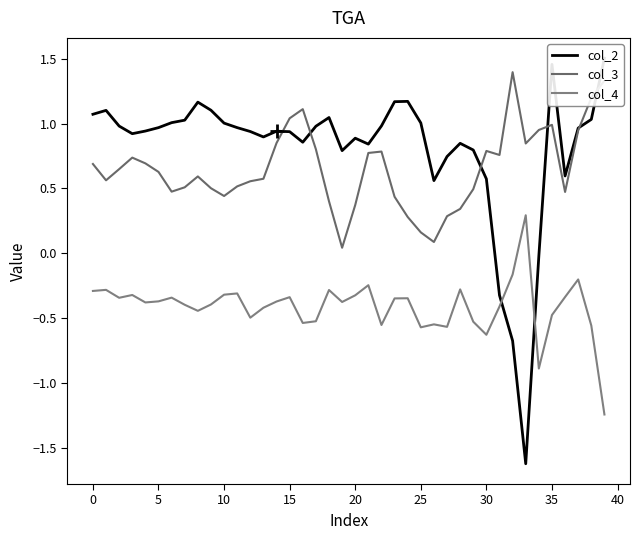

How many times do col_4 and col_2 cross each other?

2